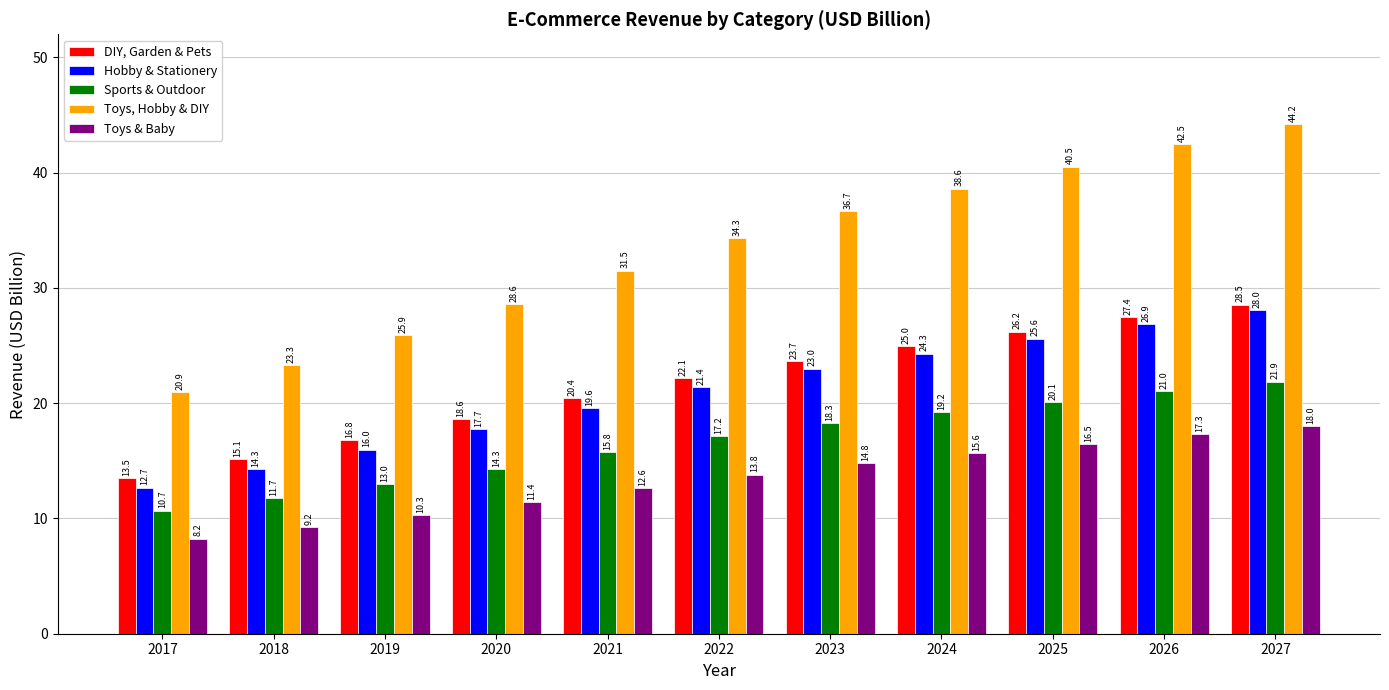

Reading left to right, transcribe all the data shown in this chart.

DIY, Garden & Pets: 2017=13.5	2018=15.1	2019=16.8	2020=18.6	2021=20.4	2022=22.1	2023=23.7	2024=25.0	2025=26.2	2026=27.4	2027=28.5
Hobby & Stationery: 2017=12.7	2018=14.3	2019=16.0	2020=17.7	2021=19.6	2022=21.4	2023=23.0	2024=24.3	2025=25.6	2026=26.9	2027=28.0
Sports & Outdoor: 2017=10.7	2018=11.7	2019=13.0	2020=14.3	2021=15.8	2022=17.2	2023=18.3	2024=19.2	2025=20.1	2026=21.0	2027=21.9
Toys, Hobby & DIY: 2017=20.9	2018=23.3	2019=25.9	2020=28.6	2021=31.5	2022=34.3	2023=36.7	2024=38.6	2025=40.5	2026=42.5	2027=44.2
Toys & Baby: 2017=8.2	2018=9.2	2019=10.3	2020=11.4	2021=12.6	2022=13.8	2023=14.8	2024=15.6	2025=16.5	2026=17.3	2027=18.0